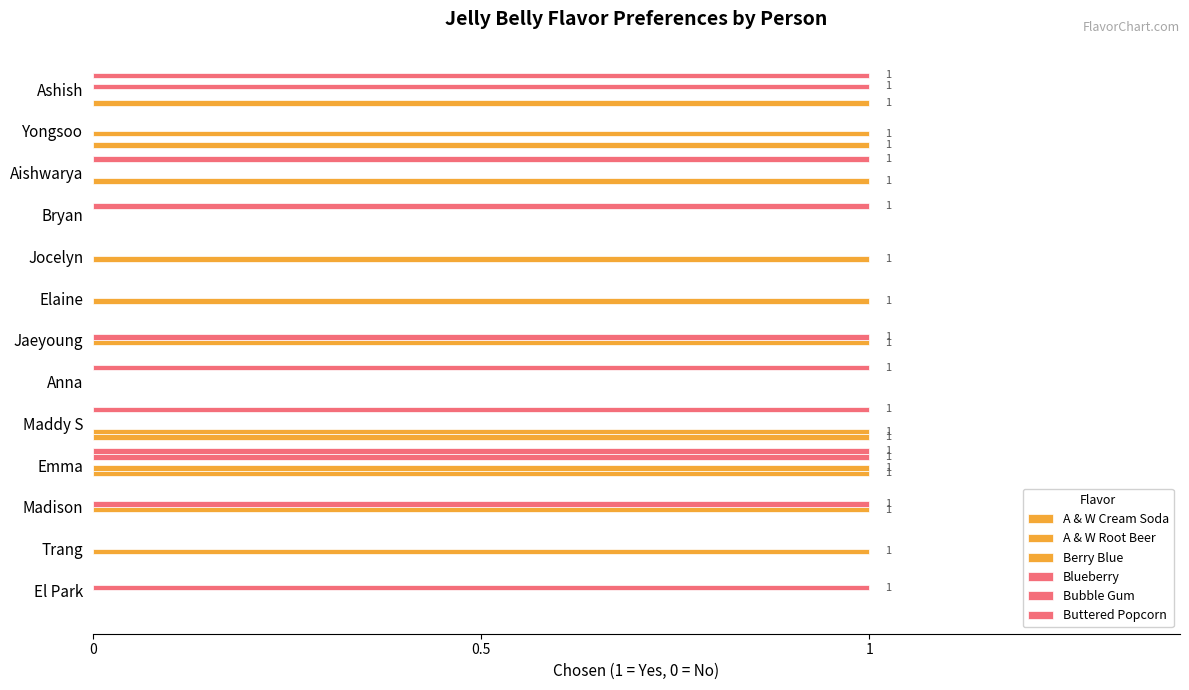

Count the number of categories in the chart.

13